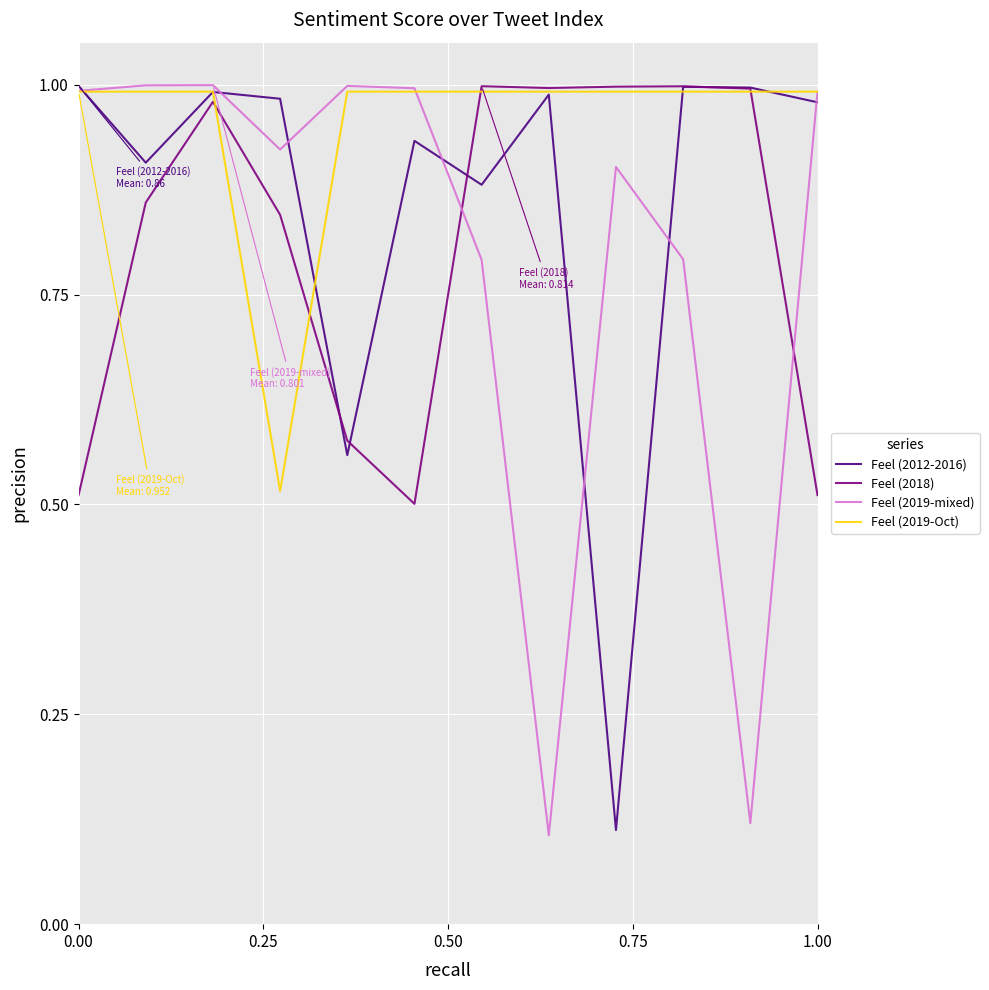

Which series has the largest total across all categories?

Feel (2019-Oct)